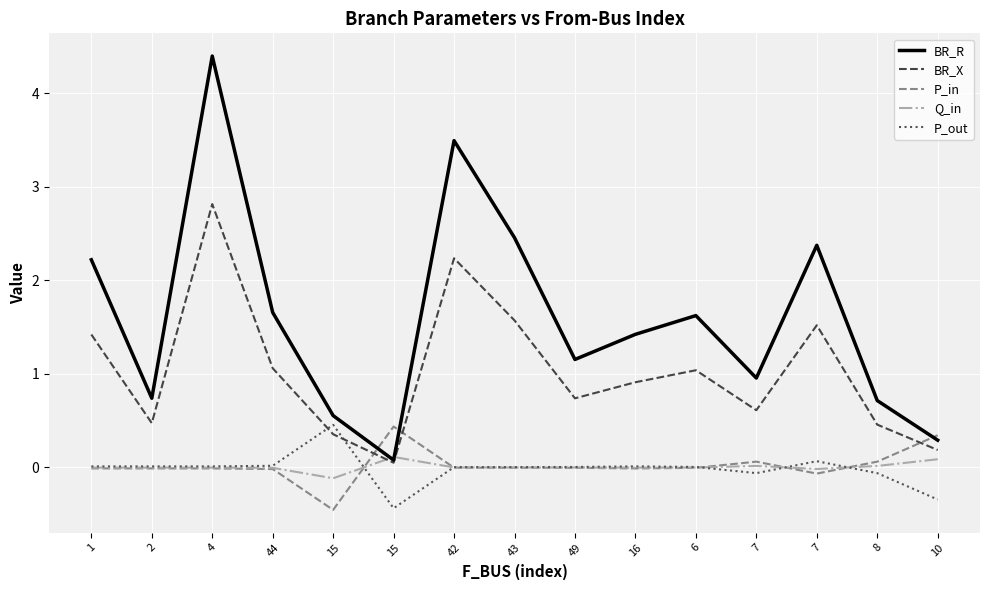

What is the value of the BR_X point at the 9th from the left?

0.7